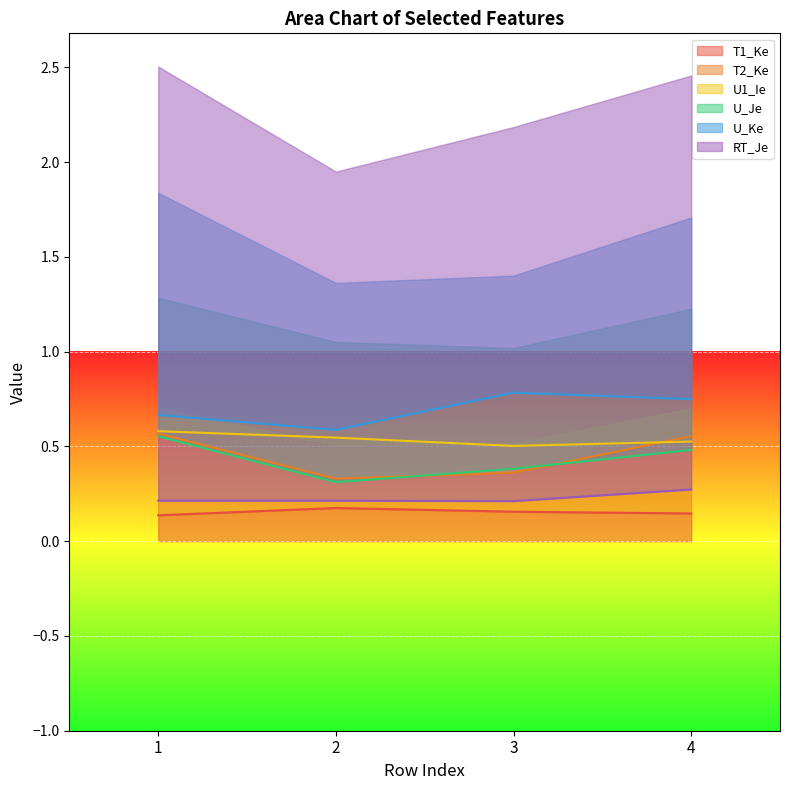

How many interior local valleys does the U1_Ie series have?

1